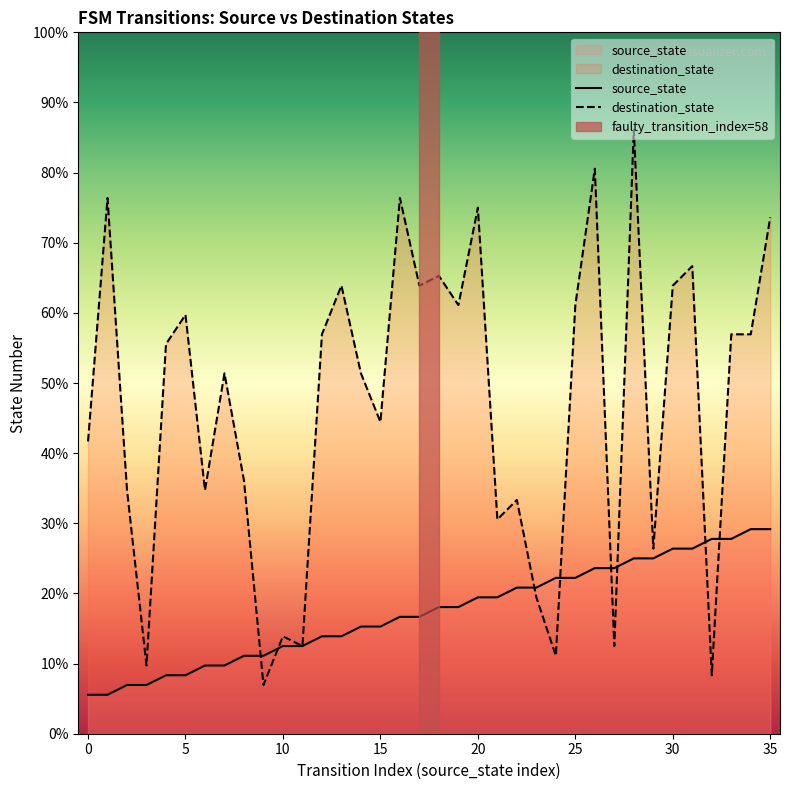

Which has a higher value, 19 or 24?

24